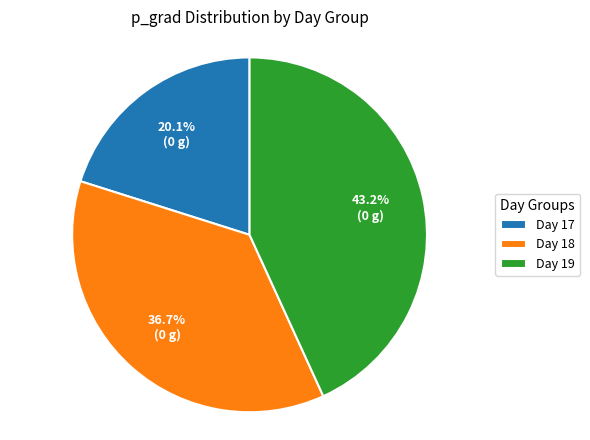

How many slices are in this pie chart?

3